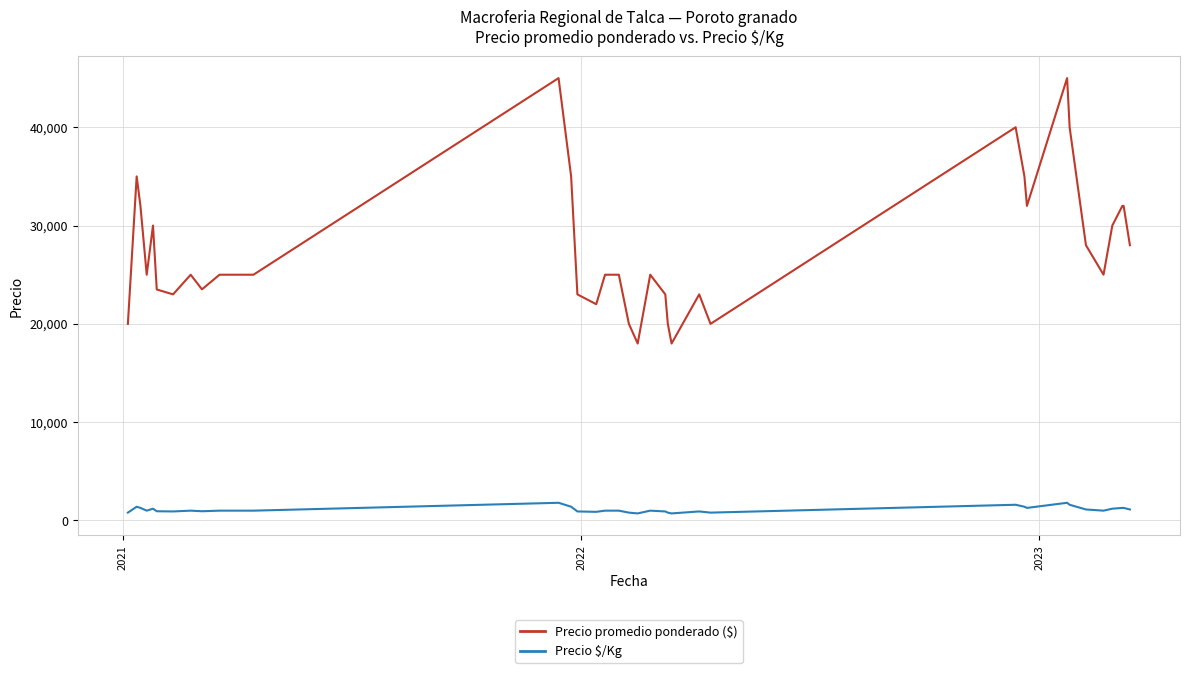

How many lines are shown in the chart?

2